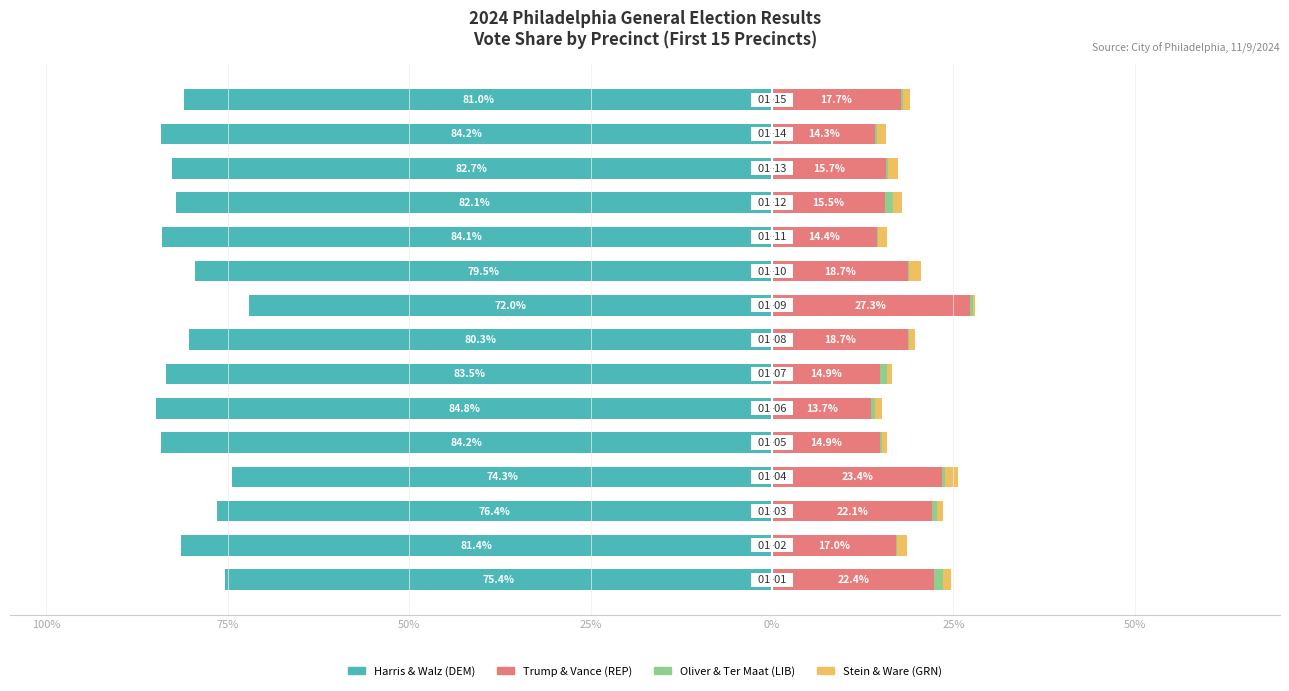

What is the sum of all KAMALA D HARRIS & TIM WALZ DEM values?

-1206.1